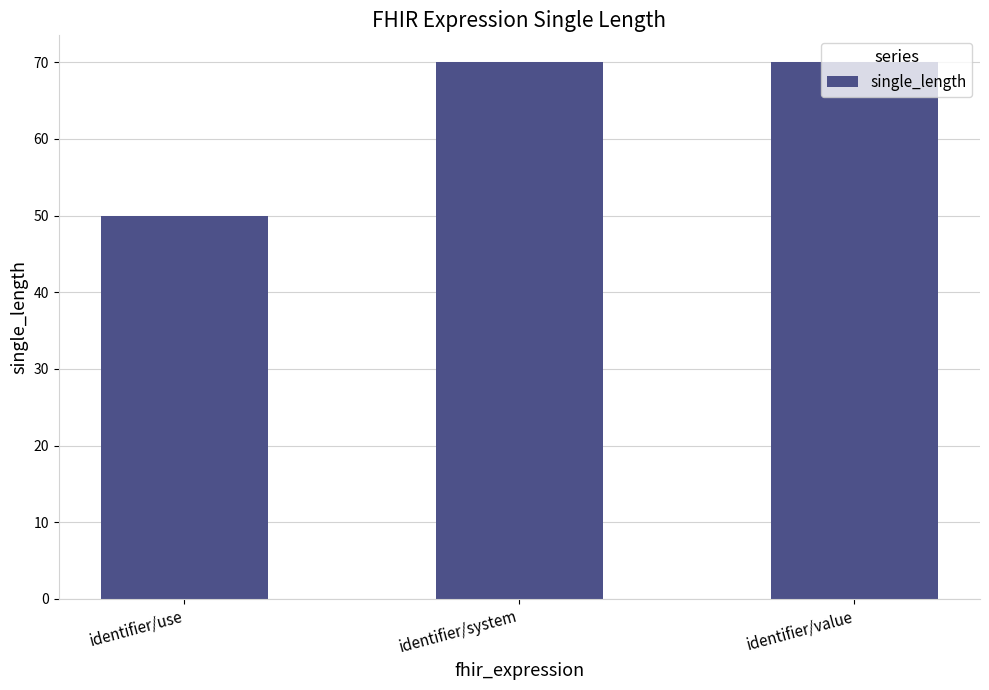

What is the label of the 1st bar from the left?

identifier/use